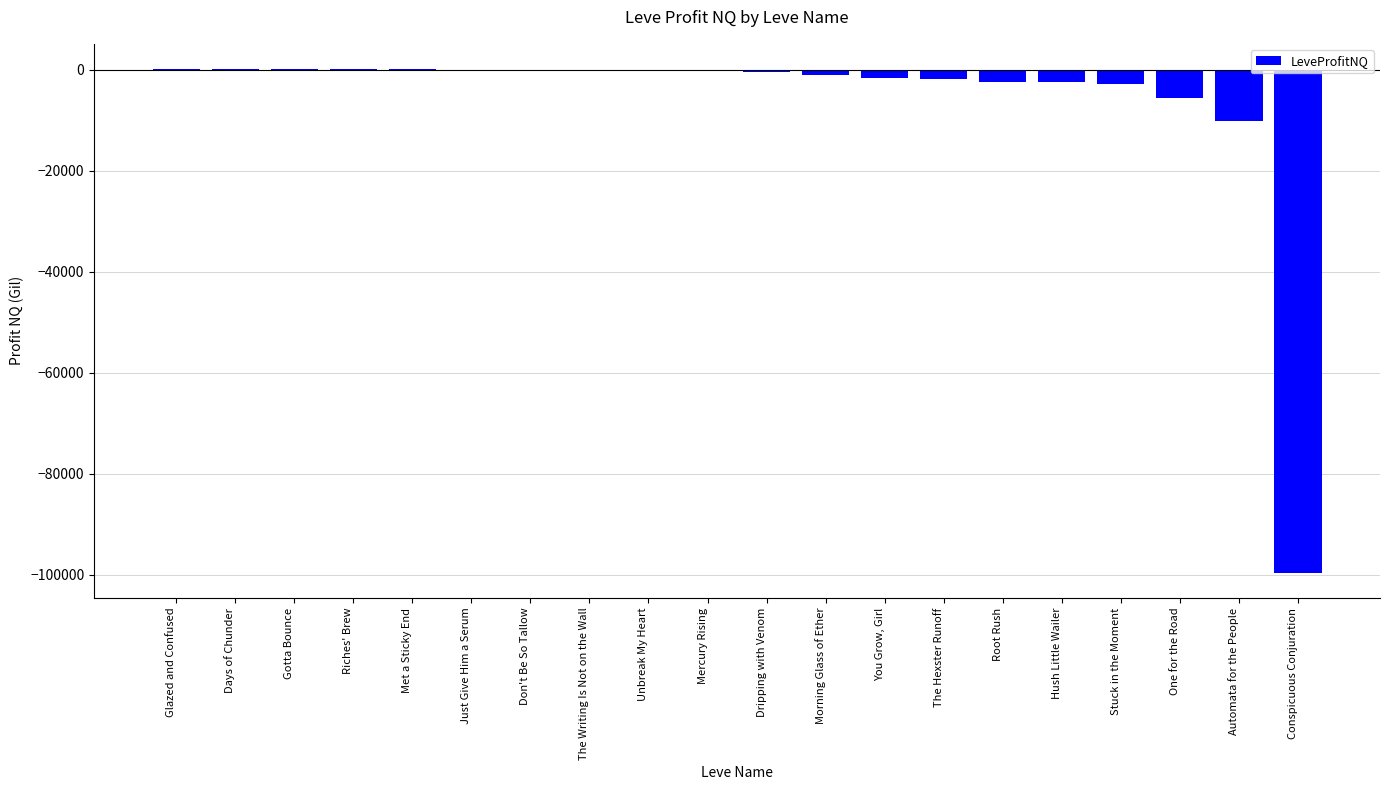

Count the number of categories in the chart.

20